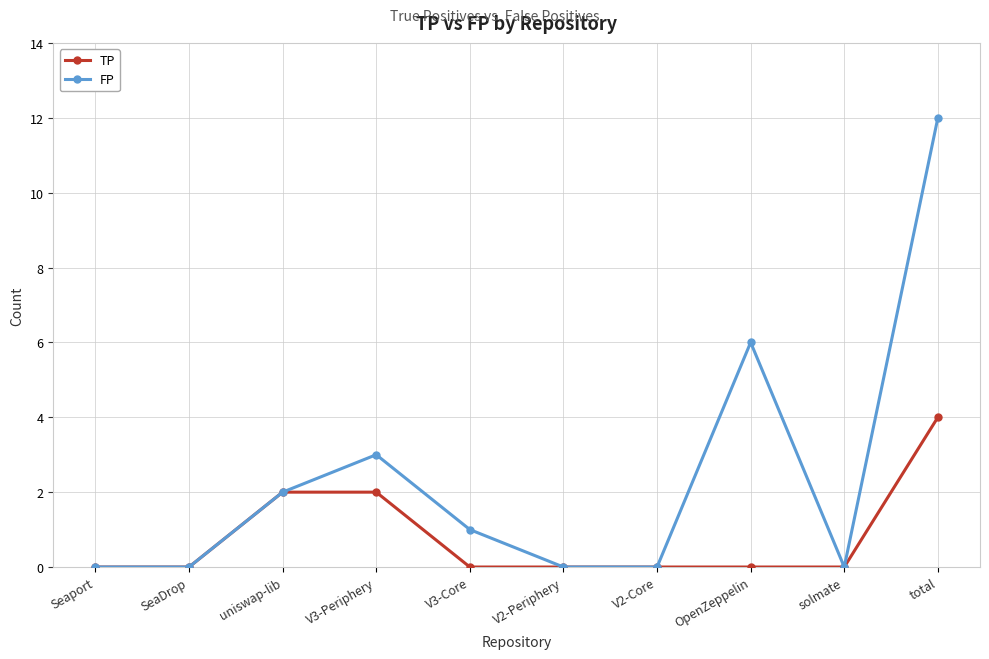

At which category is the sum across all series the highest?

total